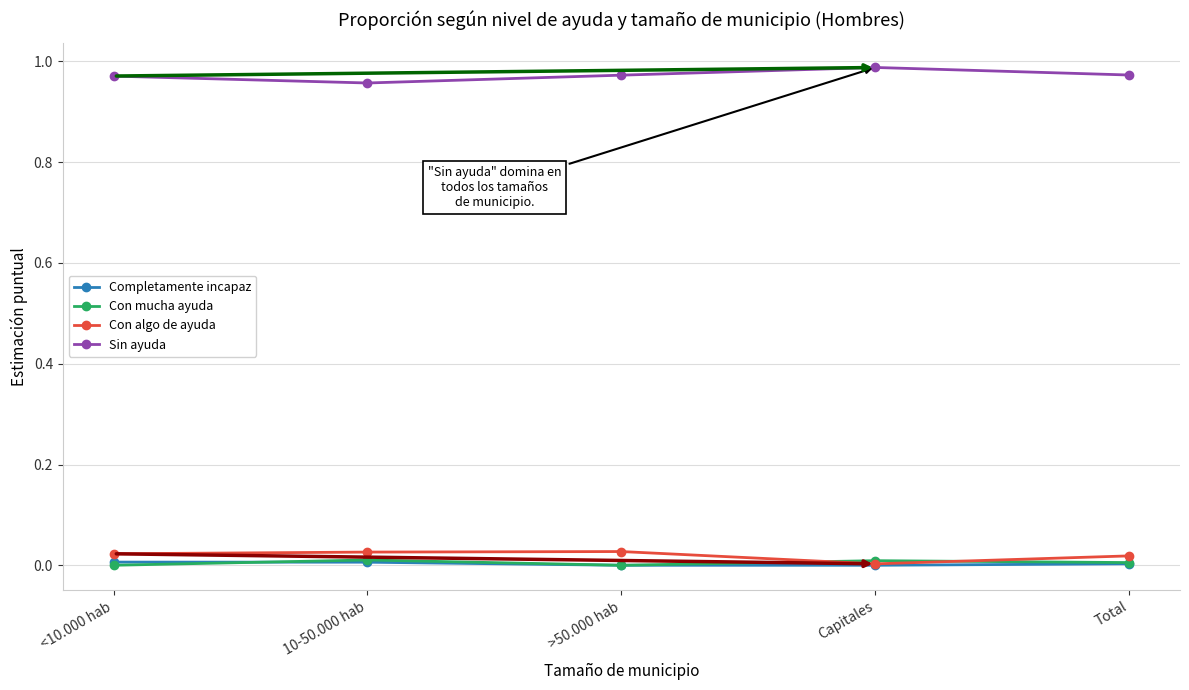

Which series has the largest total across all categories?

Sin ayuda